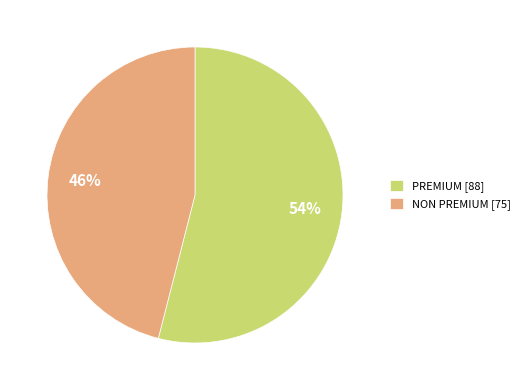

What is the ratio of the value at NON PREMIUM [75] to the value at PREMIUM [88]?

0.9